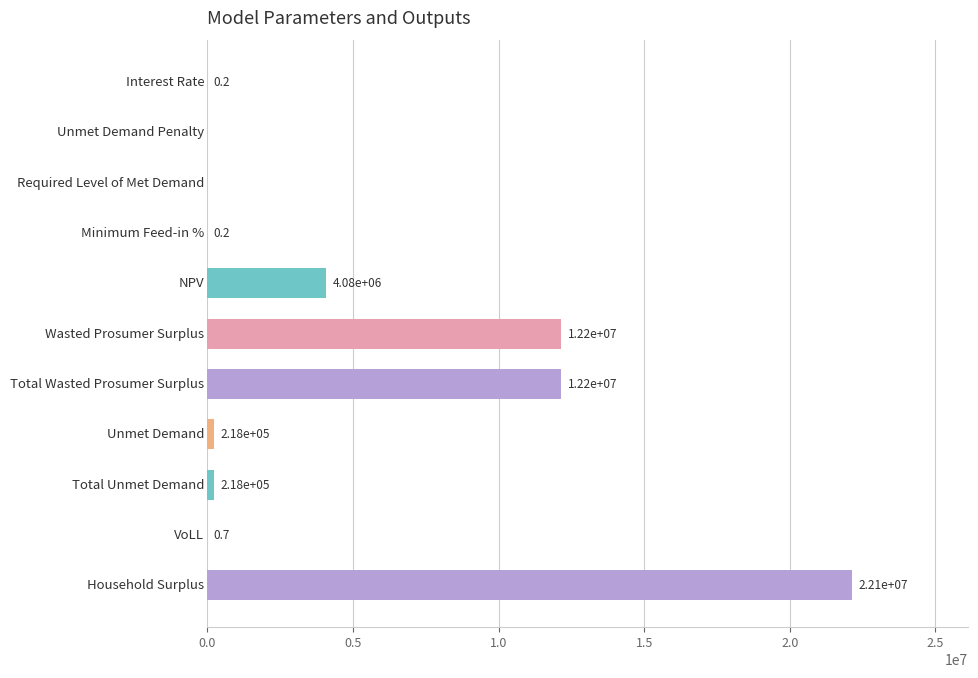

What is the maximum value shown in the chart?

22140373.1